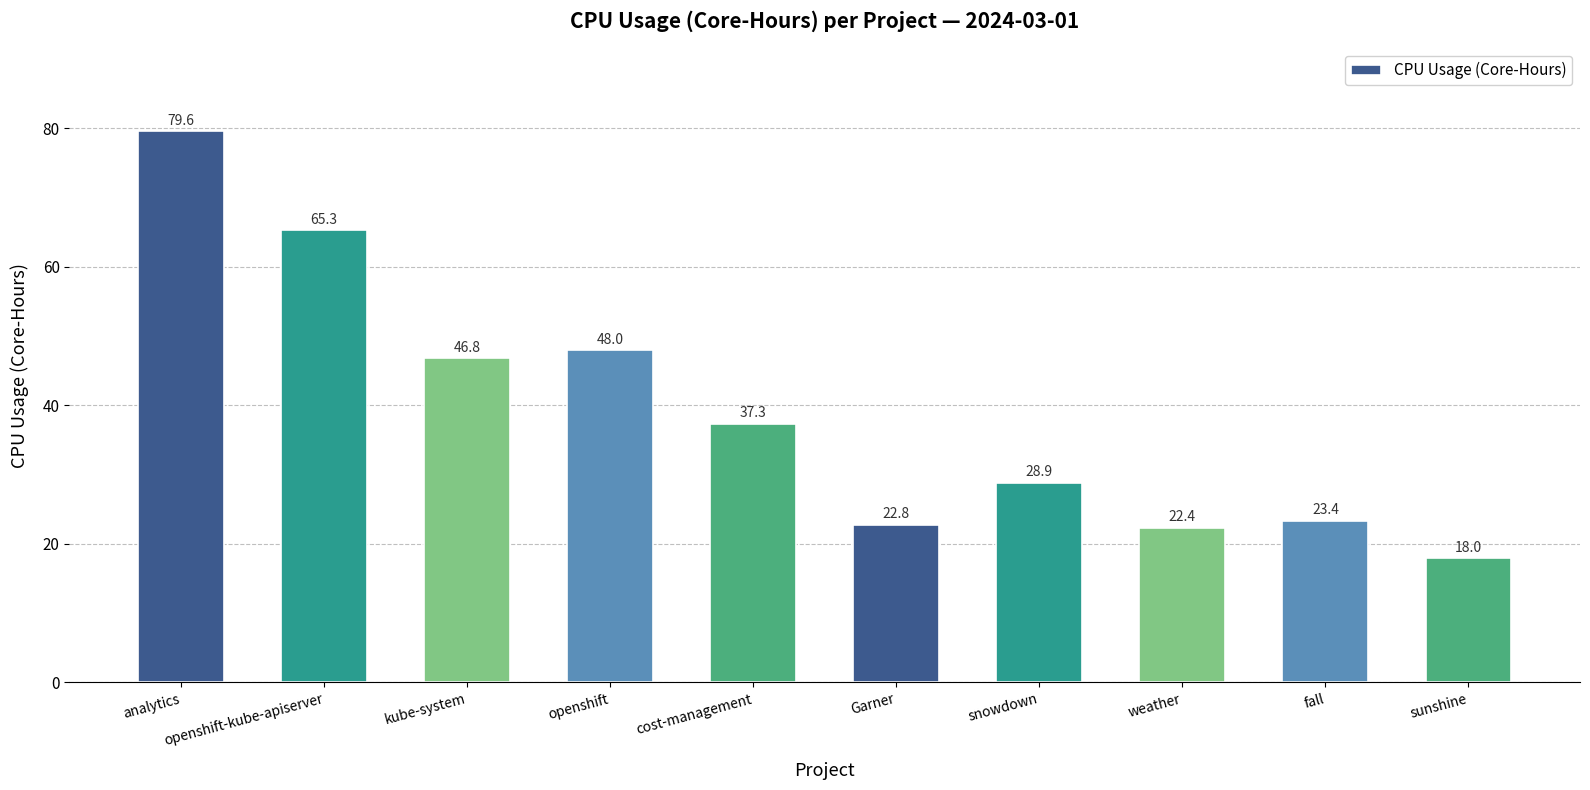

Rank the categories by value from lowest to highest.

sunshine, weather, Garner, fall, snowdown, cost-management, kube-system, openshift, openshift-kube-apiserver, analytics